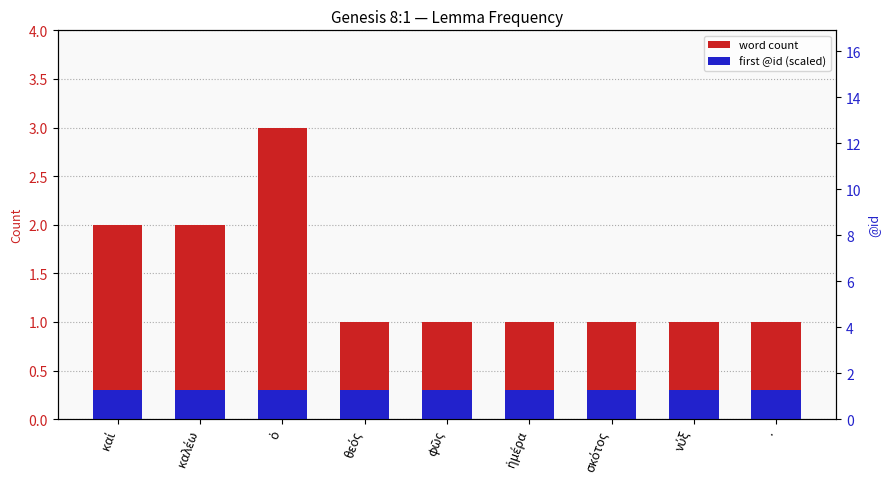

The first @id (scaled) series shows 0.3 at καί. True or false?

True